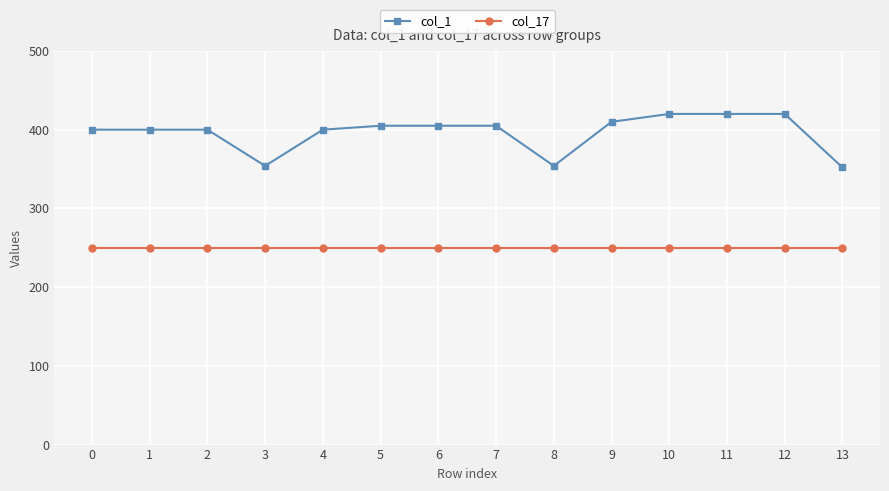

Does the chart display data point markers on the line(s)?

Yes